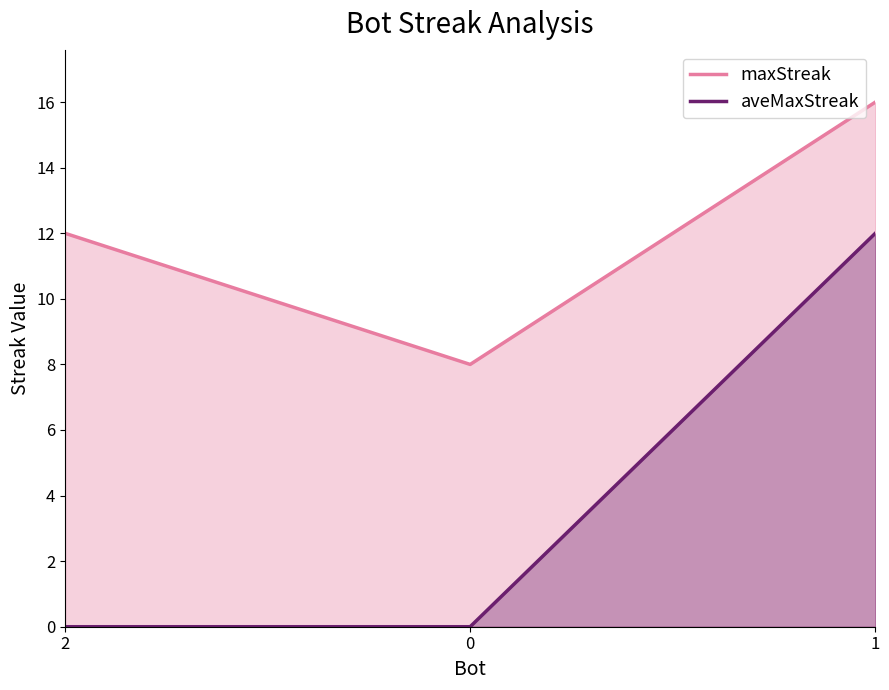

The value of maxStreak at 1 is 4. True or false?

False